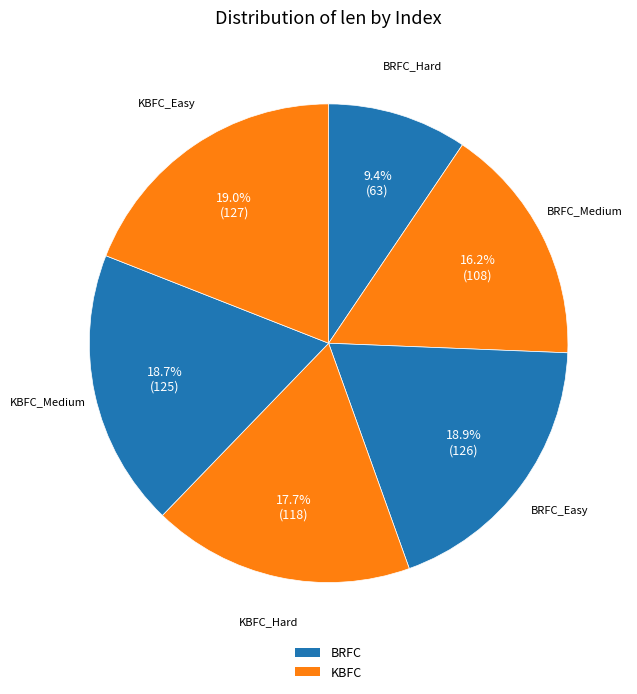

Count the number of slices in the pie.

6